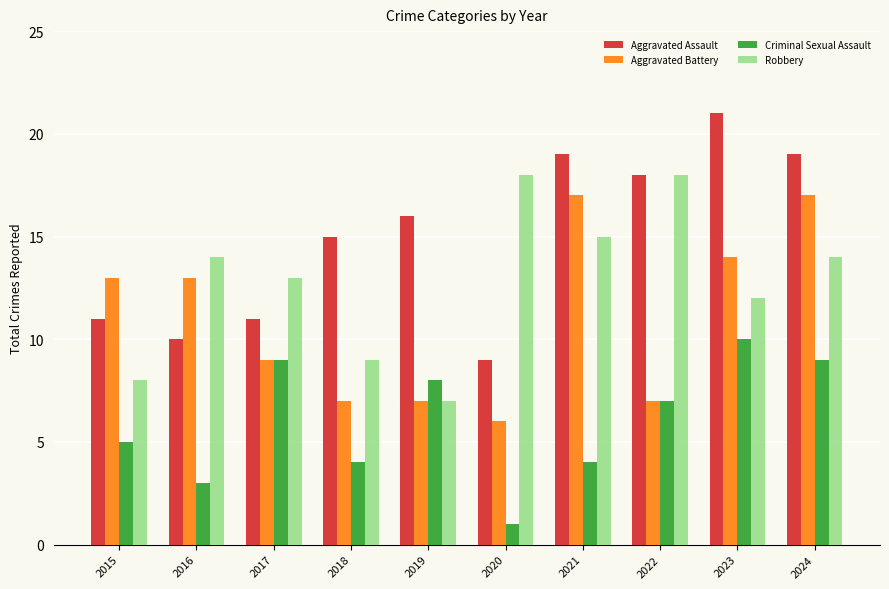

At 2015, list the series in order from largest to smallest.

Aggravated Battery, Aggravated Assault, Robbery, Criminal Sexual Assault